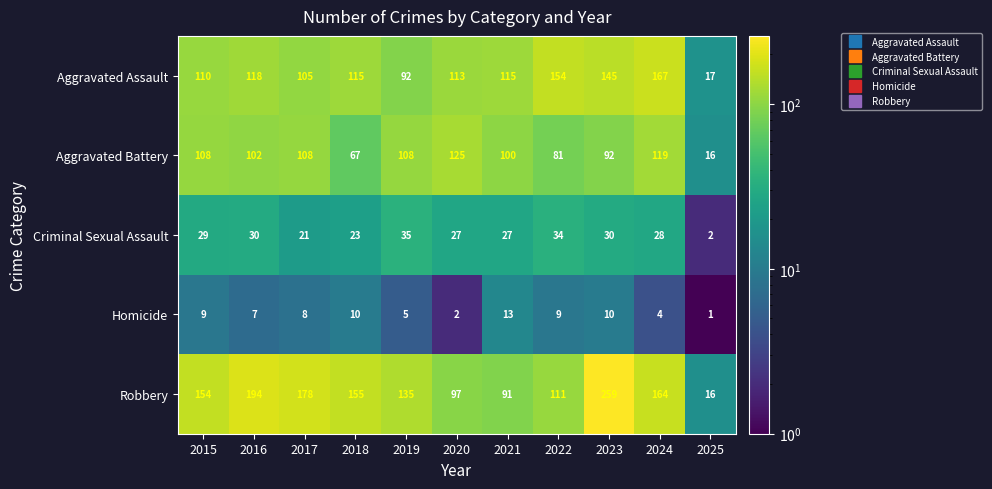

At which category is the sum across all series the highest?

2023